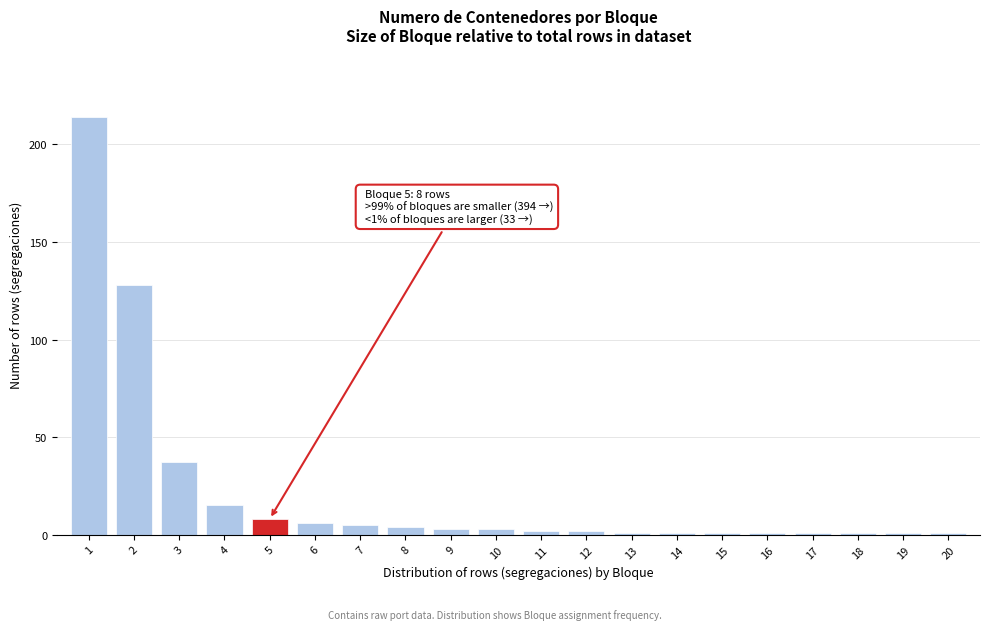

Reading left to right, transcribe all the data shown in this chart.

1=214	2=128	3=37	4=15	5=8	6=6	7=5	8=4	9=3	10=3	11=2	12=2	13=1	14=1	15=1	16=1	17=1	18=1	19=1	20=1